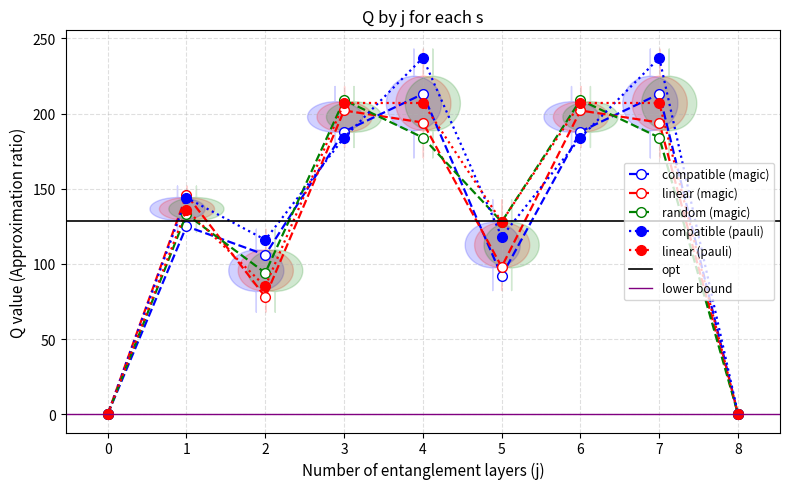

Which series has the largest total across all categories?

s4